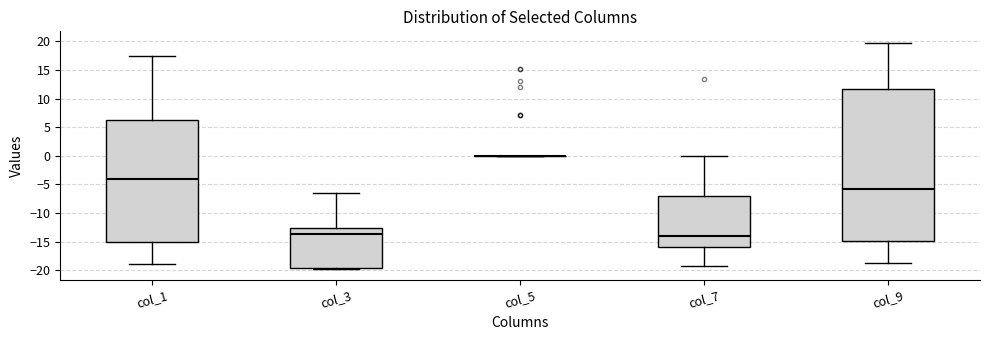

Reading left to right, transcribe this box plot: for each box, give where its median line is, the range the box spans, and where its two whiskers end, as read against the y-axis. The values are not printed on the chart, so give them approximately, as read against the axis.

col_1: median -4.0, box -15.0 to 6.0, whiskers -19.0 to 17.5
col_3: median -13.5, box -19.5 to -12.5, whiskers -19.5 (just below the box's lower edge) to -6.5
col_5: box collapsed to a line at 0.0, whiskers 0.0 to 0.0
col_7: median -14.0, box -16.0 to -7.0, whiskers -19.5 to 0.0
col_9: median -6.0, box -15.0 to 11.5, whiskers -19.0 to 20.0